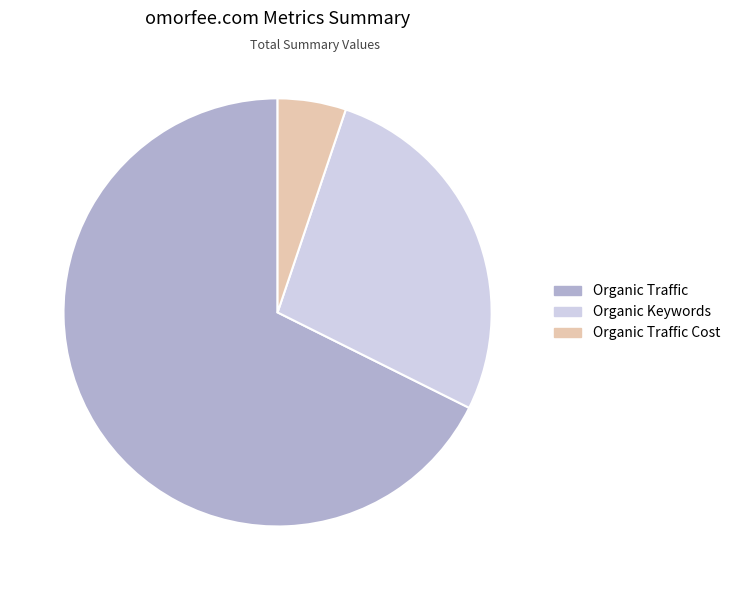

Which category has the biggest portion of the pie?

Organic Traffic